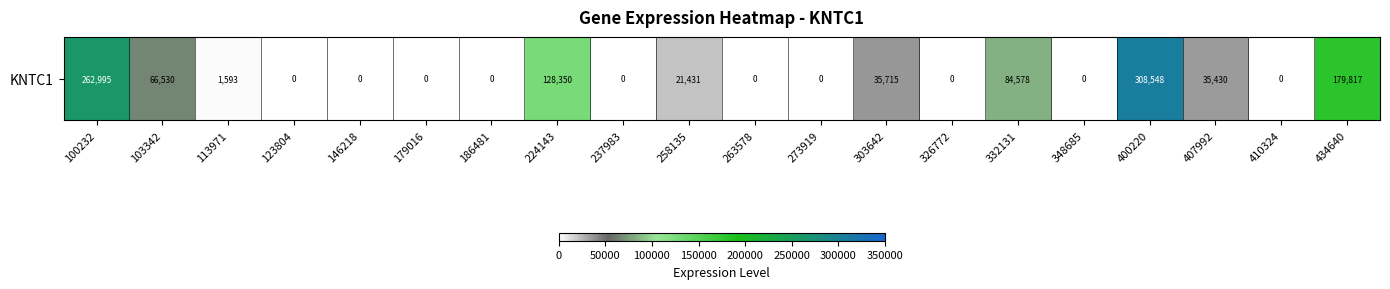

What is the difference between the maximum and minimum values?

308548